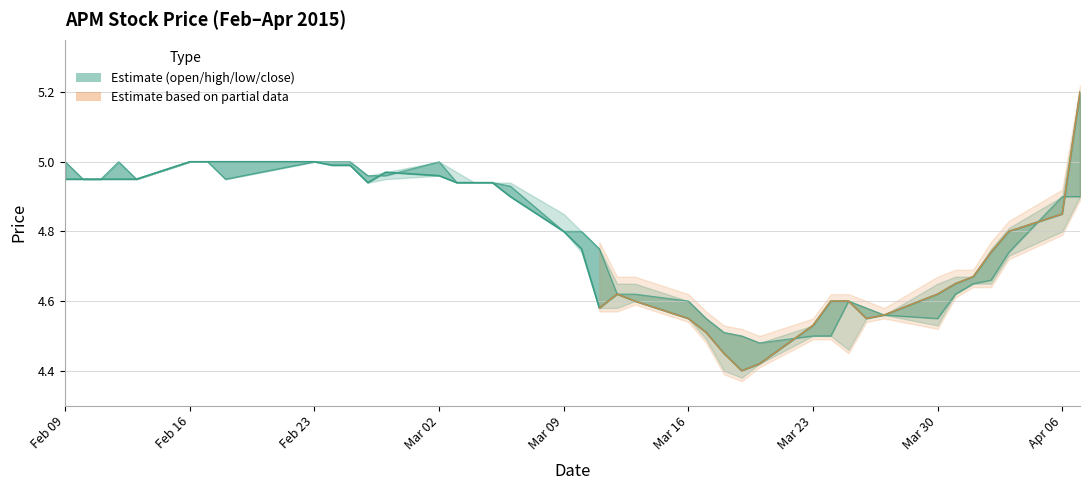

What is the maximum value for high?

5.2